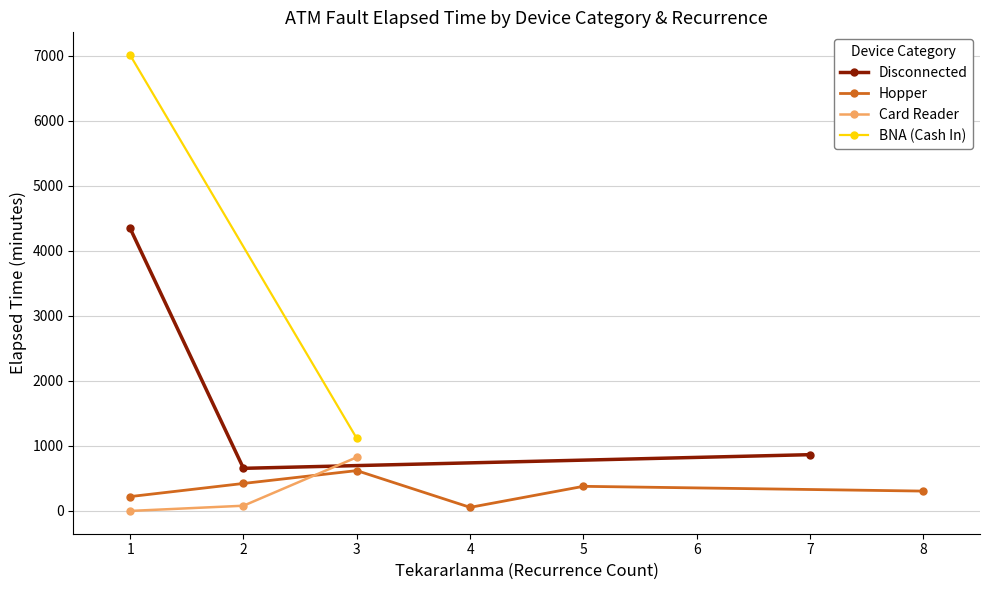

Is the value of BNA (Cash In) at 7 greater than the value of Disconnected at 7?

No